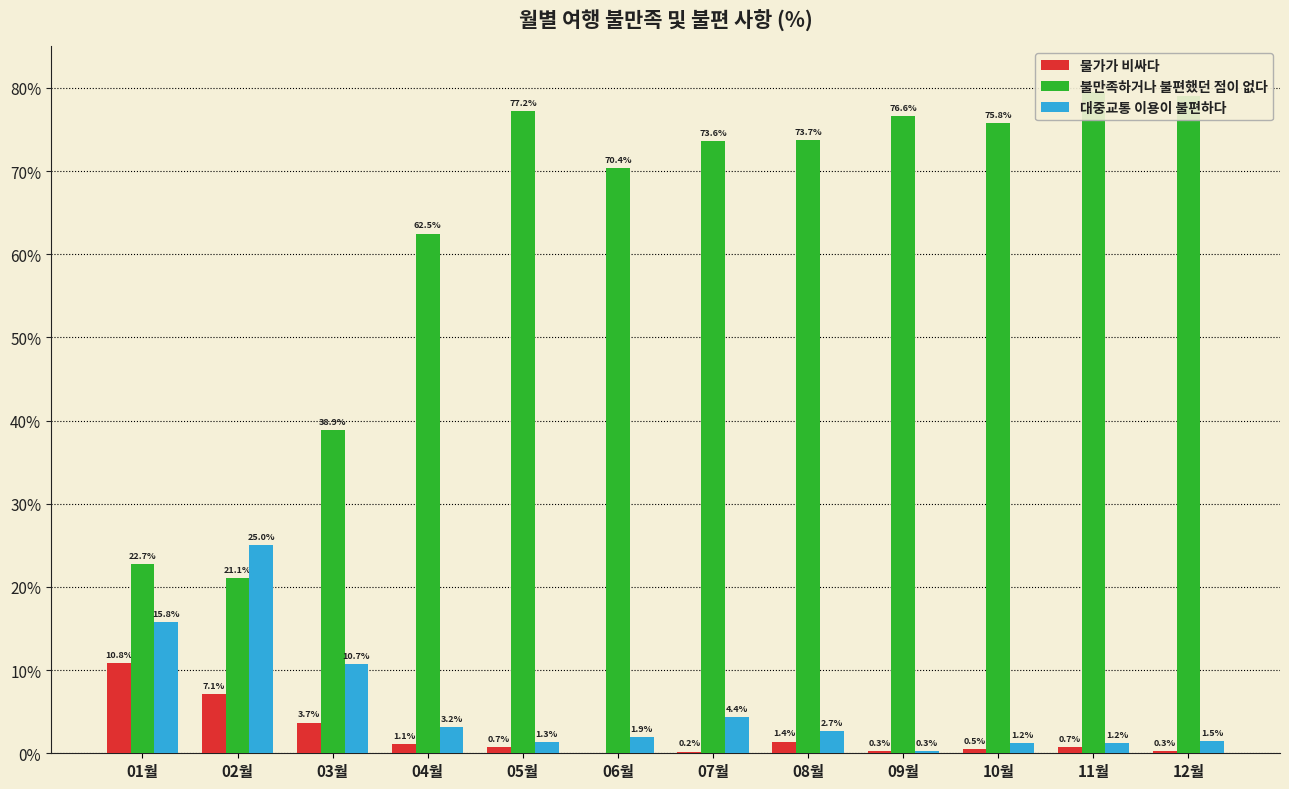

Rank the series by their maximum value, from highest to lowest.

불만족하거나 불편했던 점이 없다, 대중교통 이용이 불편하다, 물가가 비싸다